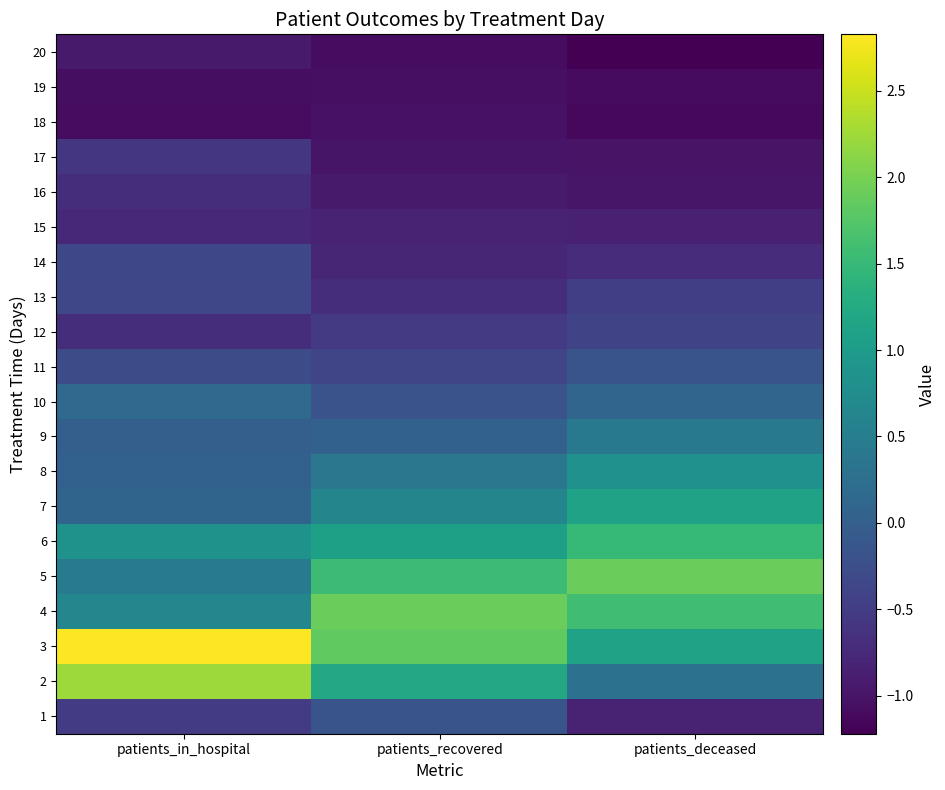

How many distinct data groups are displayed?

20